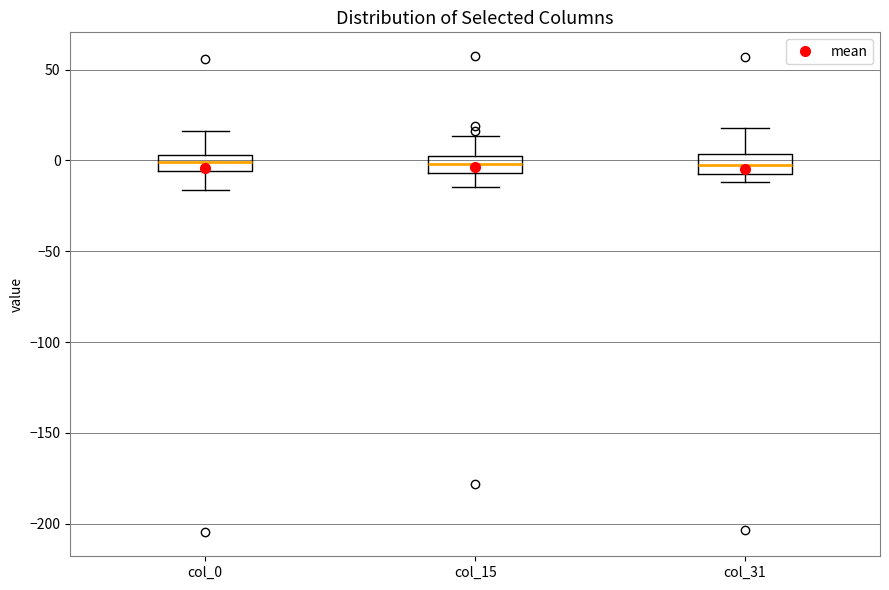

Reading left to right, read every box against the y-axis: the position of its median line, the range the box covers, and the ends of its whiskers. The values are not printed on the chart, so give them approximately, as read against the axis.

col_0: median 0, box -5 to 5, whiskers -15 to 15
col_15: median 0 (inside the box), box -5 to 0, whiskers -15 to 15
col_31: median 0, box -5 to 5, whiskers -10 to 20